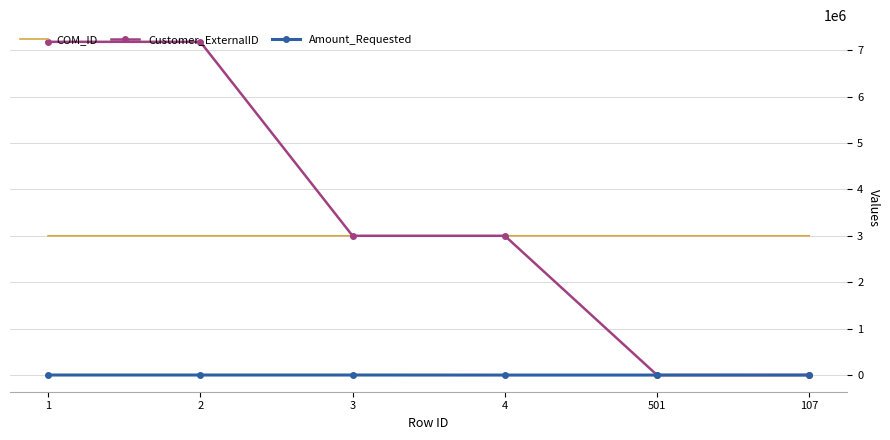

What is the sum of all Customer_ExternalID values?

20362026